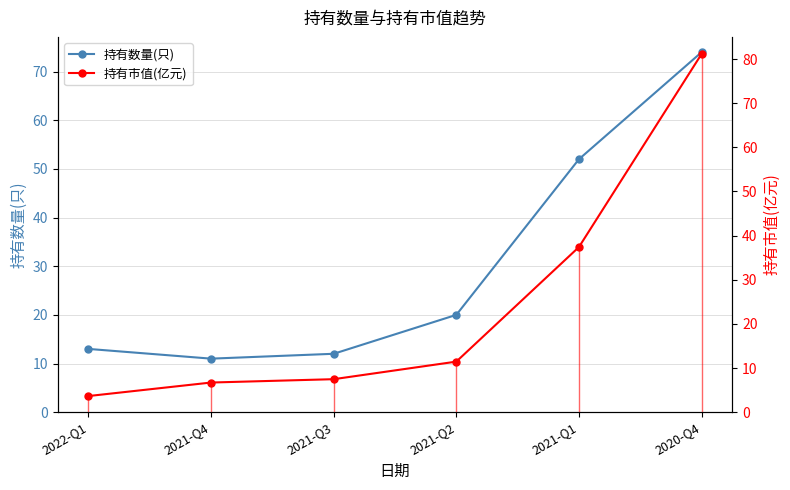

Which has a higher value, 2021-Q3 or 2021-Q4?

2021-Q3